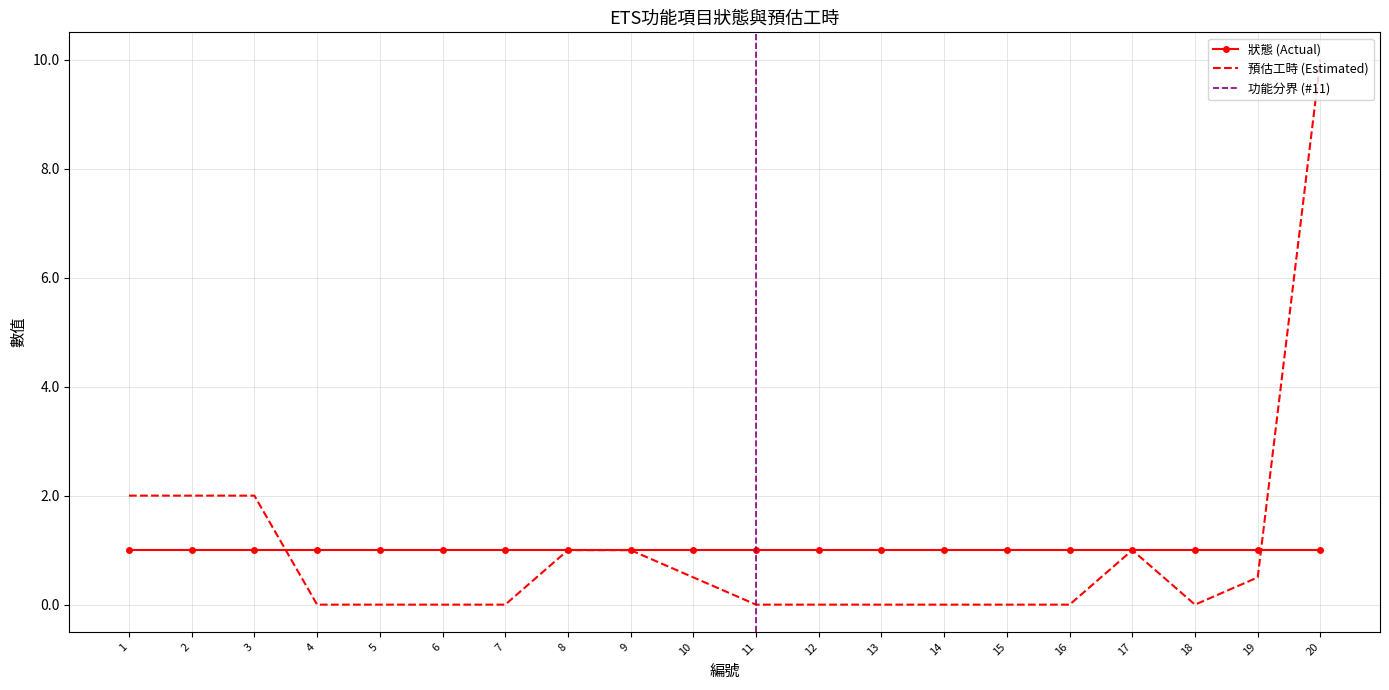

At which category does the chart reach its minimum across all series?

4